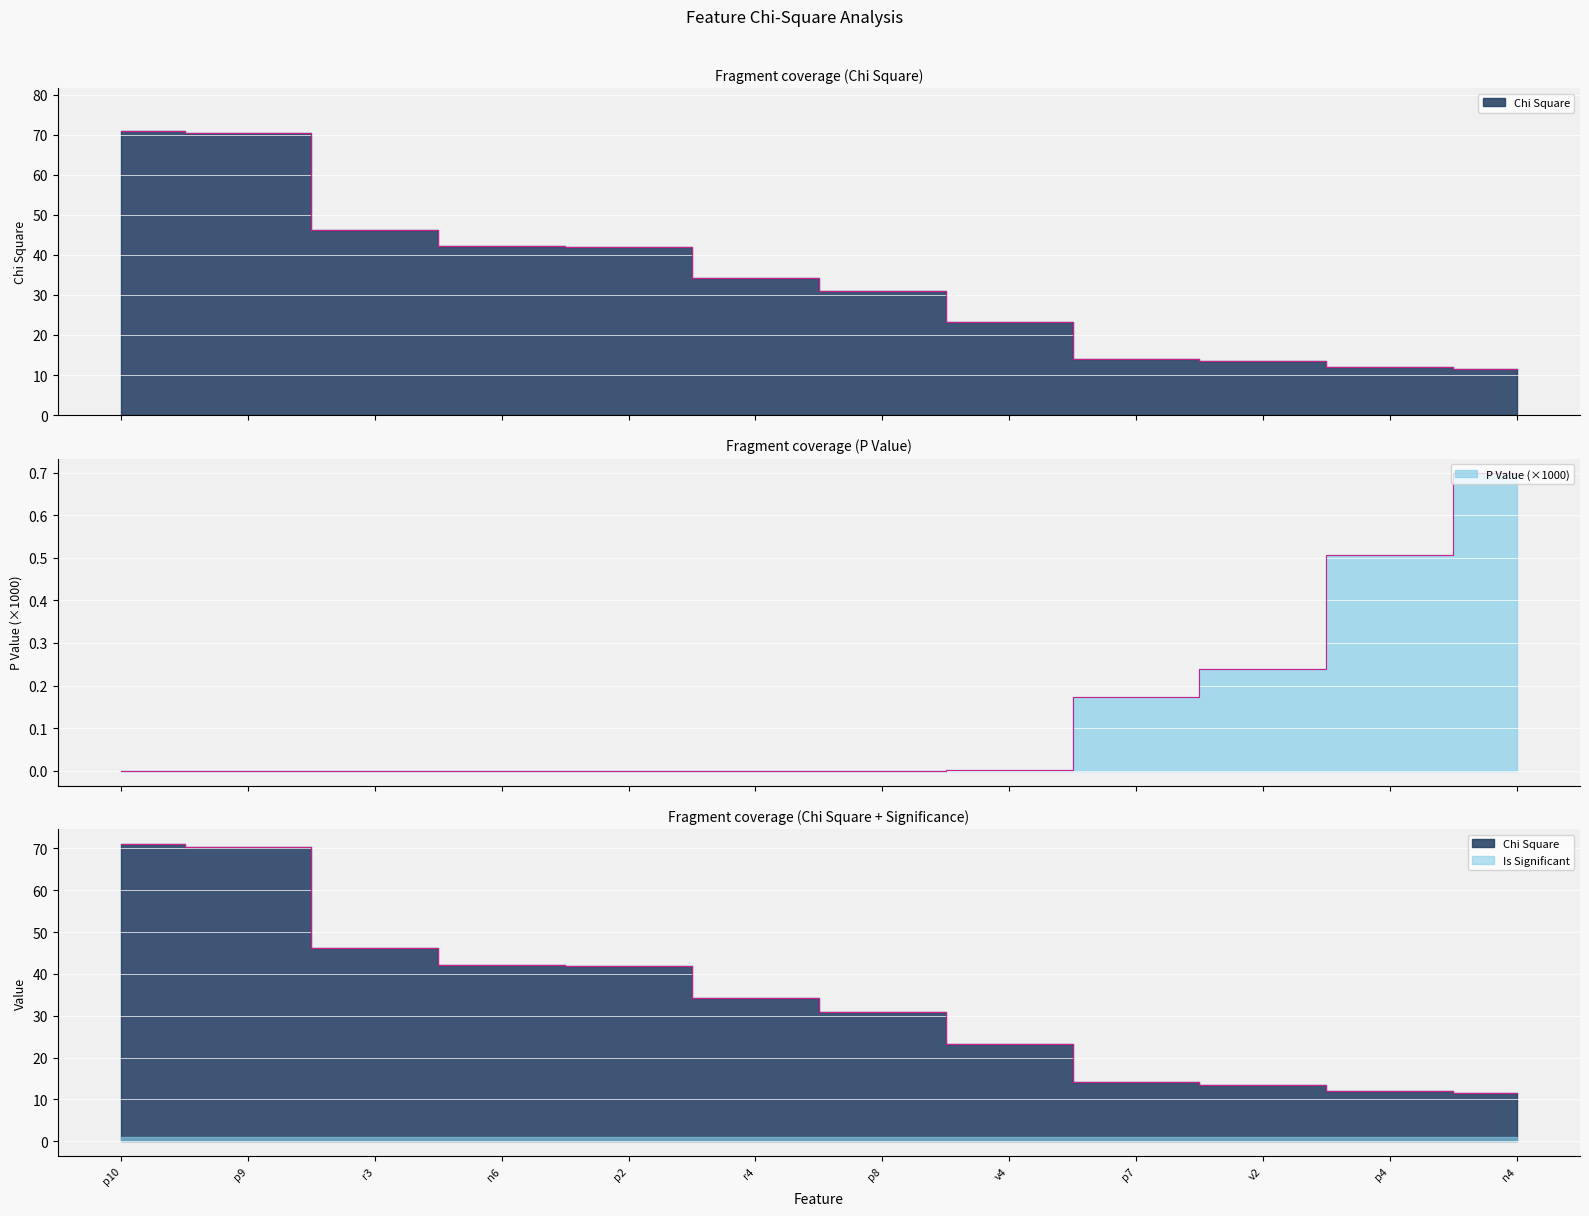

True or false: Chi Square has more than 2 interior local peaks.

False